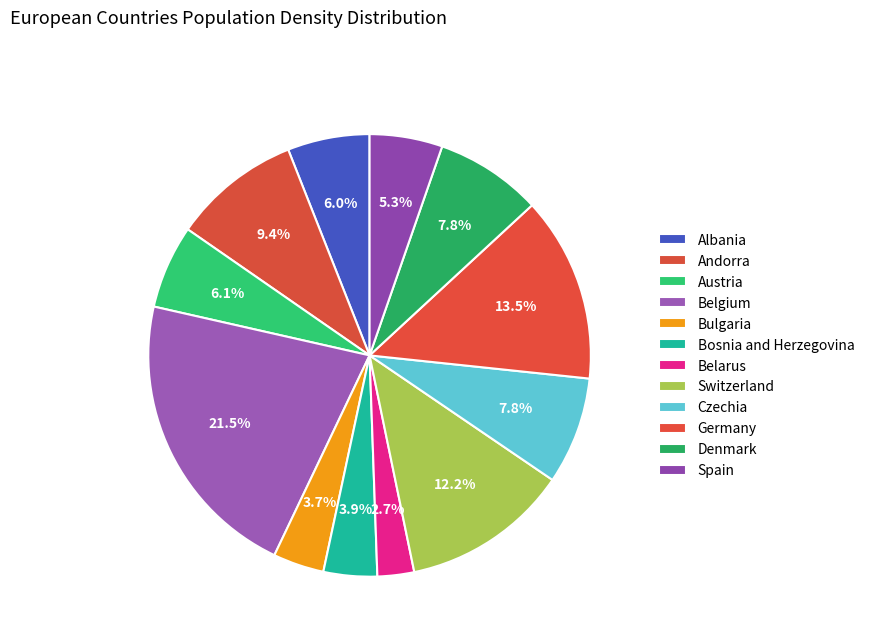

Is there any slice that represents more than half of the pie?

No